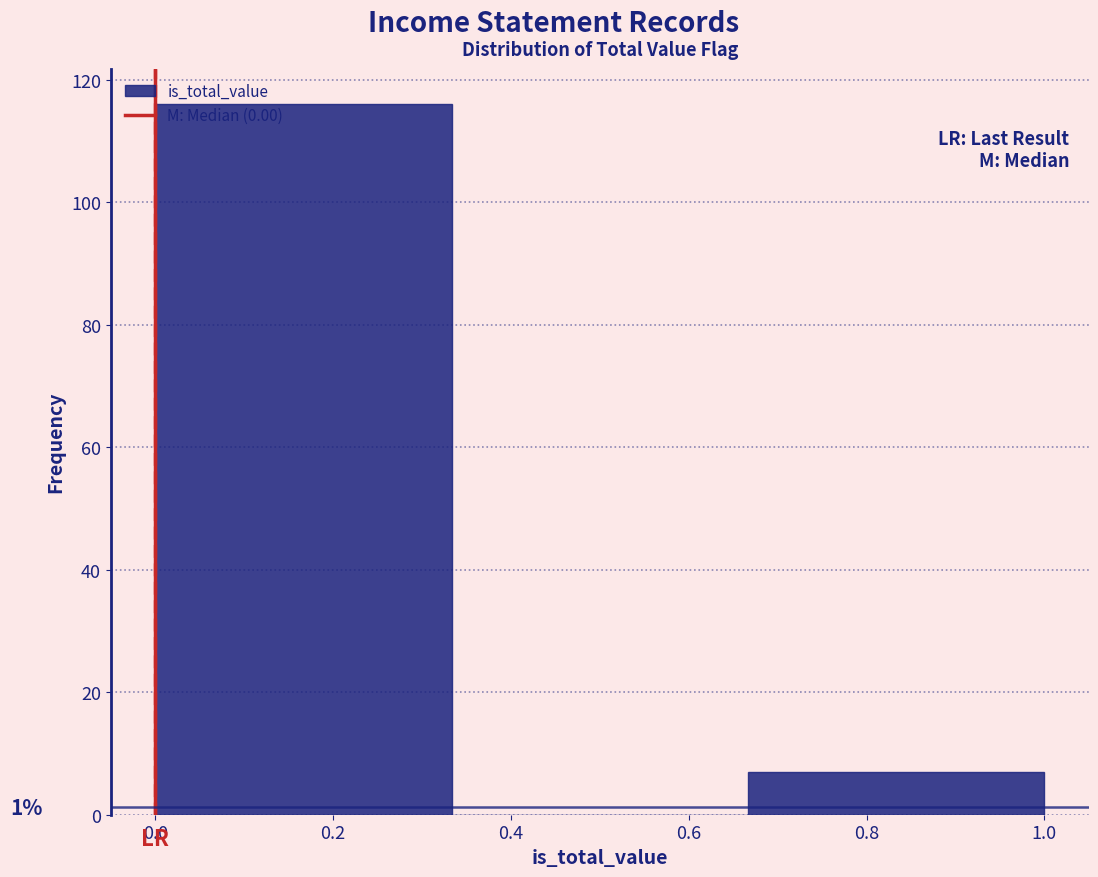

Which range on the x-axis has the tallest bar?

0.00 to 0.34